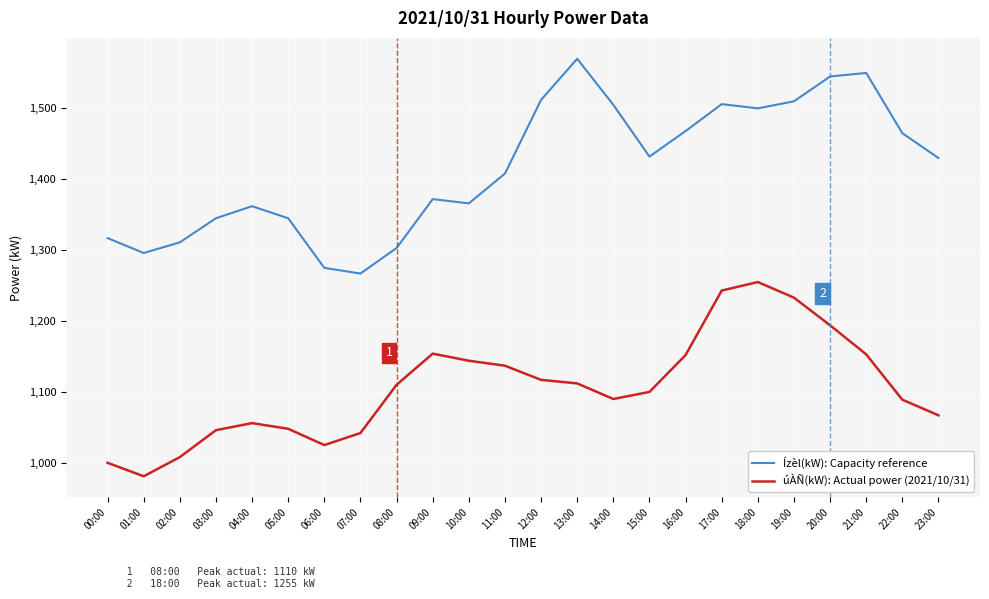

What is the difference between the highest and lowest values at 06:00?

250